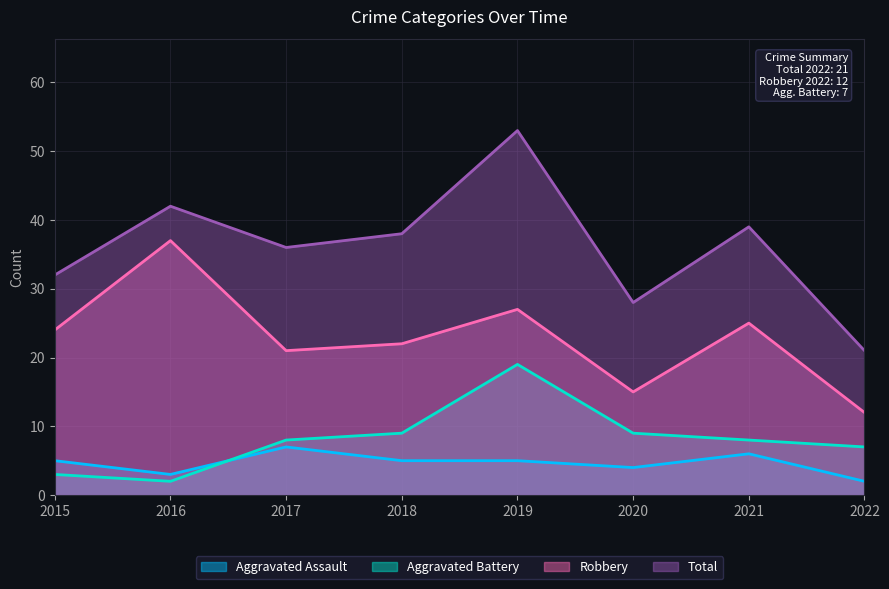

How many times do Aggravated Assault and Aggravated Battery cross each other?

1